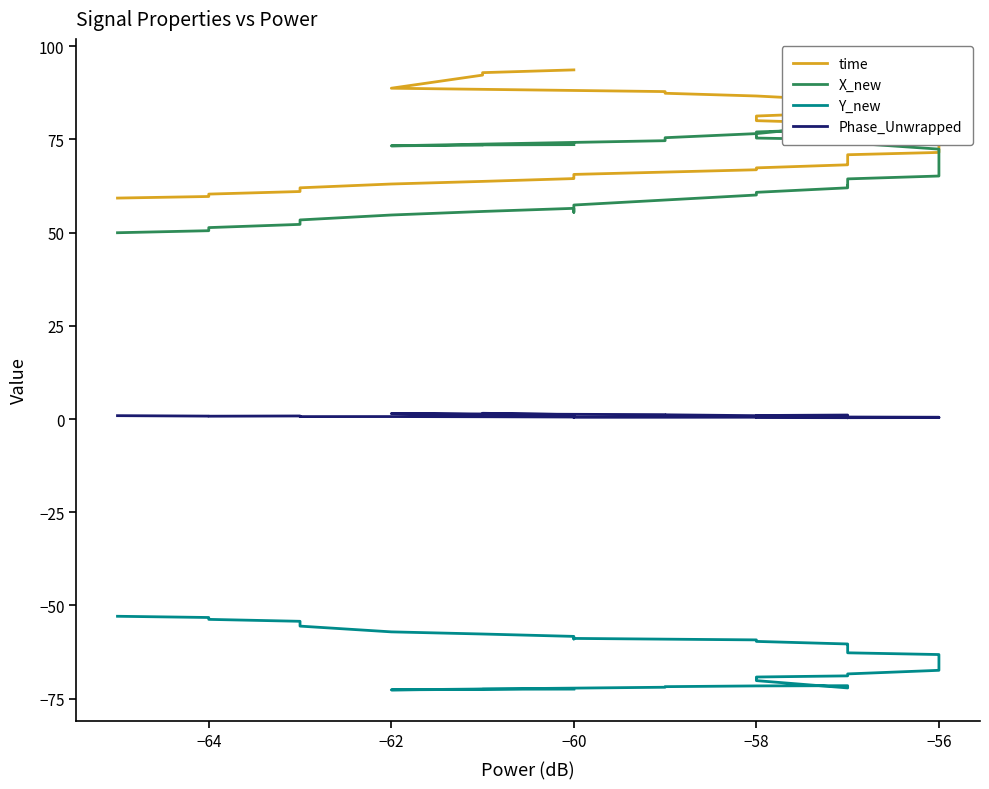

Is the value of Y_new at −58 greater than the value of time at −60?

No